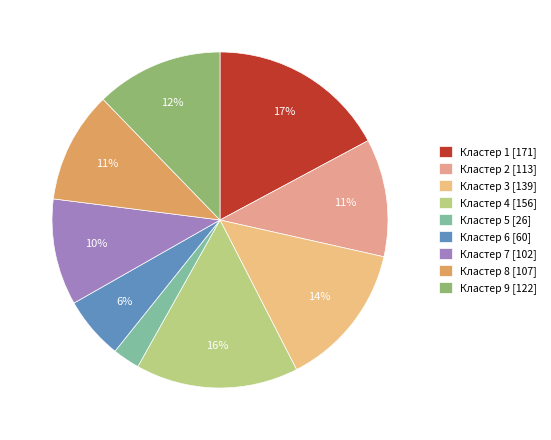

True or false: Кластер 4 accounts for 16% of the total.

True